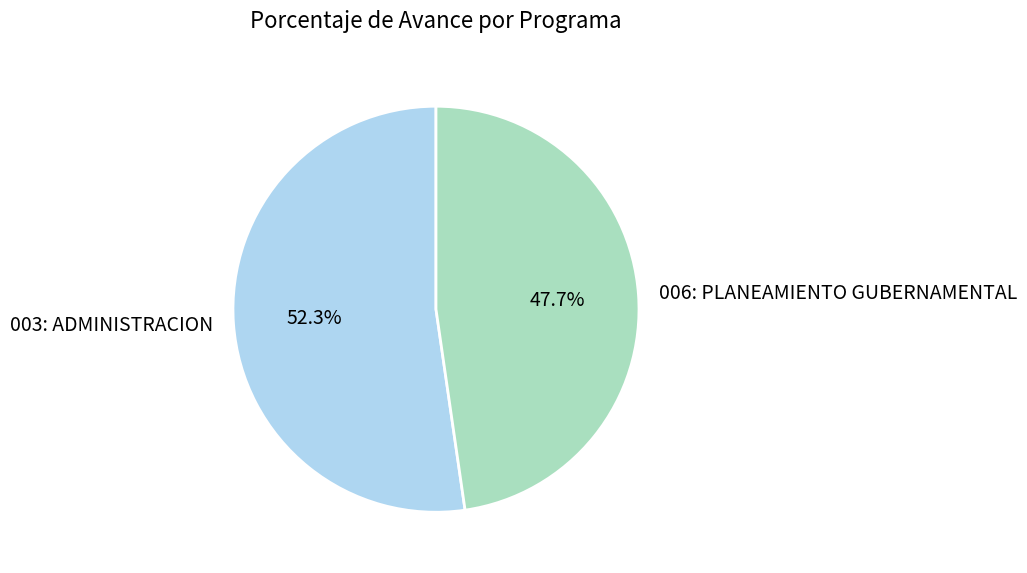

Which category has the smallest portion of the pie?

006: PLANEAMIENTO GUBERNAMENTAL